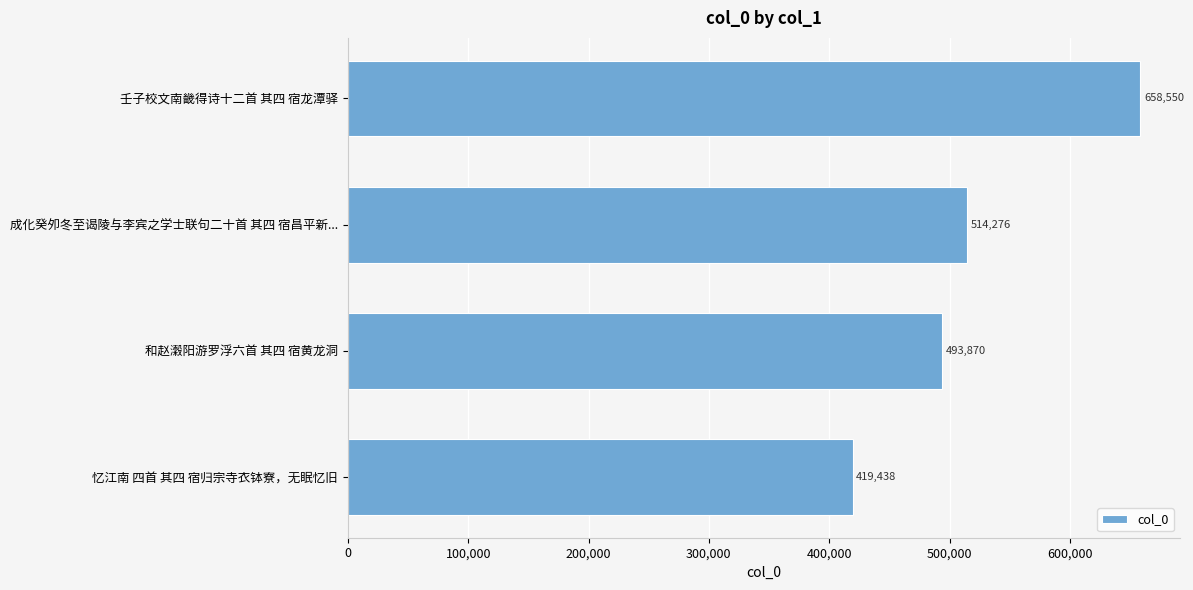

What is the sum of all values?

2086134